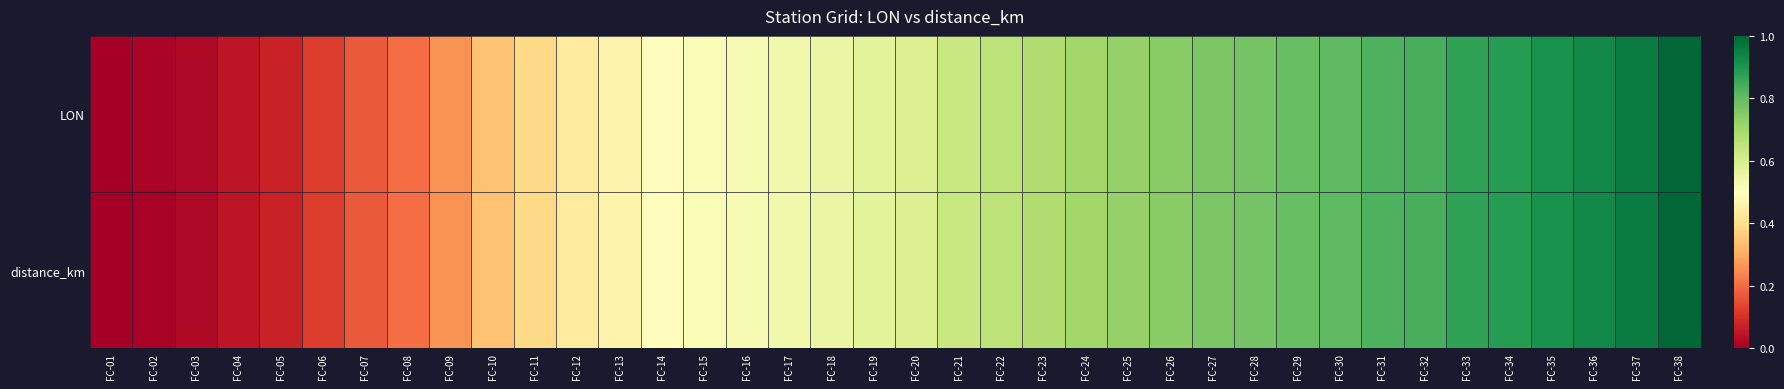

Reading right to left, transcribe all the data shown in this chart.

LON: FC-38=1.0	FC-37=1.0	FC-36=0.9	FC-35=0.9	FC-34=0.9	FC-33=0.9	FC-32=0.8	FC-31=0.8	FC-30=0.8	FC-29=0.8	FC-28=0.8	FC-27=0.8	FC-26=0.7	FC-25=0.7	FC-24=0.7	FC-23=0.7	FC-22=0.7	FC-21=0.6	FC-20=0.6	FC-19=0.6	FC-18=0.6	FC-17=0.5	FC-16=0.5	FC-15=0.5	FC-14=0.5	FC-13=0.5	FC-12=0.4	FC-11=0.4	FC-10=0.3	FC-09=0.3	FC-08=0.2	FC-07=0.2	FC-06=0.1	FC-05=0.1	FC-04=0.0	FC-03=0.0	FC-02=0.0	FC-01=0.0
distance_km: FC-38=1.0	FC-37=1.0	FC-36=0.9	FC-35=0.9	FC-34=0.9	FC-33=0.9	FC-32=0.8	FC-31=0.8	FC-30=0.8	FC-29=0.8	FC-28=0.8	FC-27=0.8	FC-26=0.7	FC-25=0.7	FC-24=0.7	FC-23=0.7	FC-22=0.7	FC-21=0.6	FC-20=0.6	FC-19=0.6	FC-18=0.6	FC-17=0.5	FC-16=0.5	FC-15=0.5	FC-14=0.5	FC-13=0.5	FC-12=0.4	FC-11=0.4	FC-10=0.3	FC-09=0.3	FC-08=0.2	FC-07=0.2	FC-06=0.1	FC-05=0.1	FC-04=0.0	FC-03=0.0	FC-02=0.0	FC-01=0.0